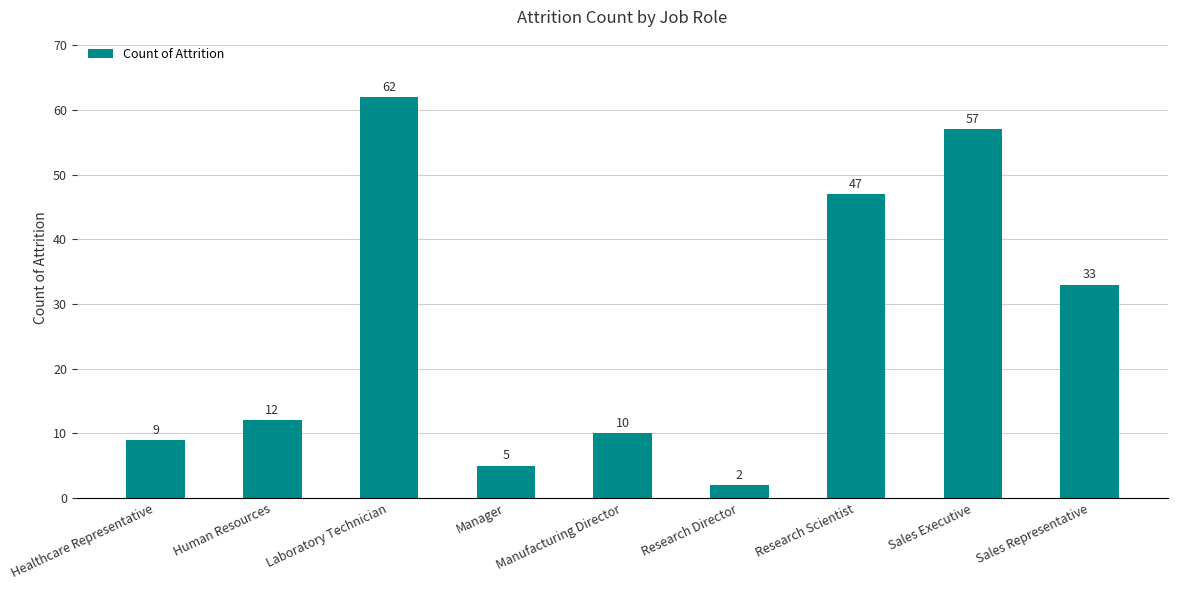

What is the average value?

26